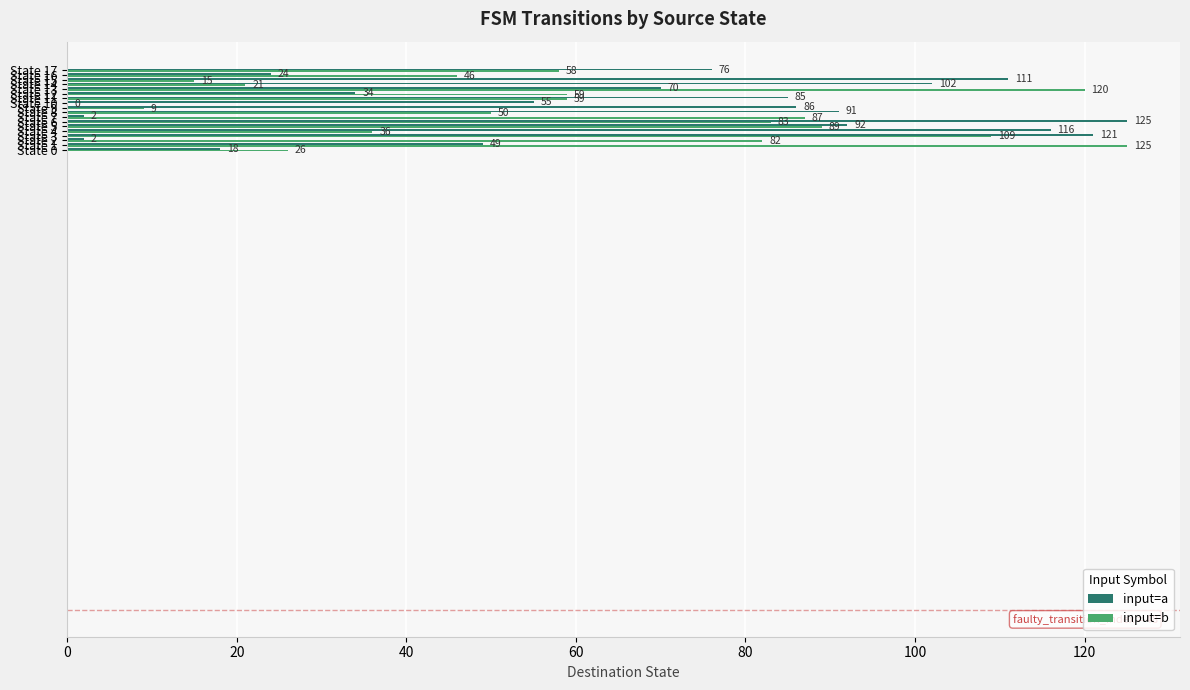

What is the sum of all input=b values?

1074